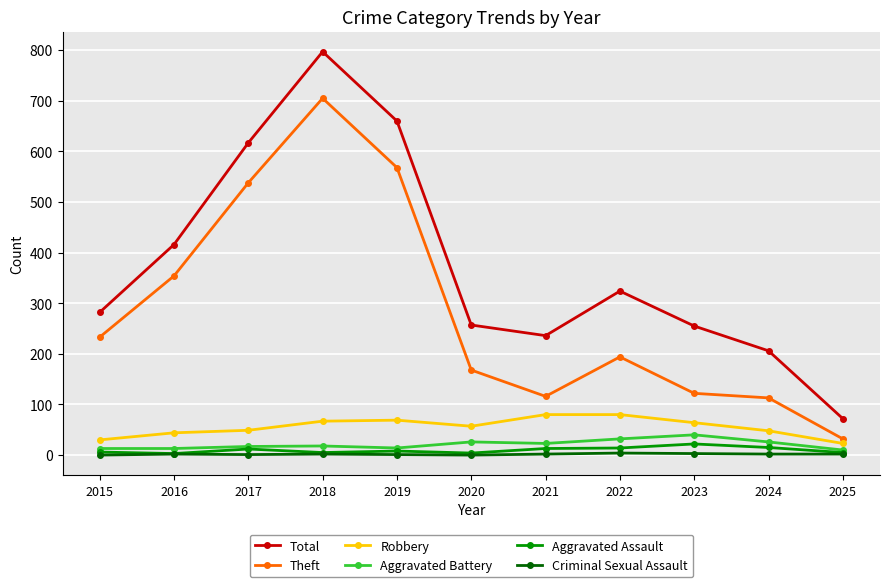

Which series has the largest total across all categories?

Total